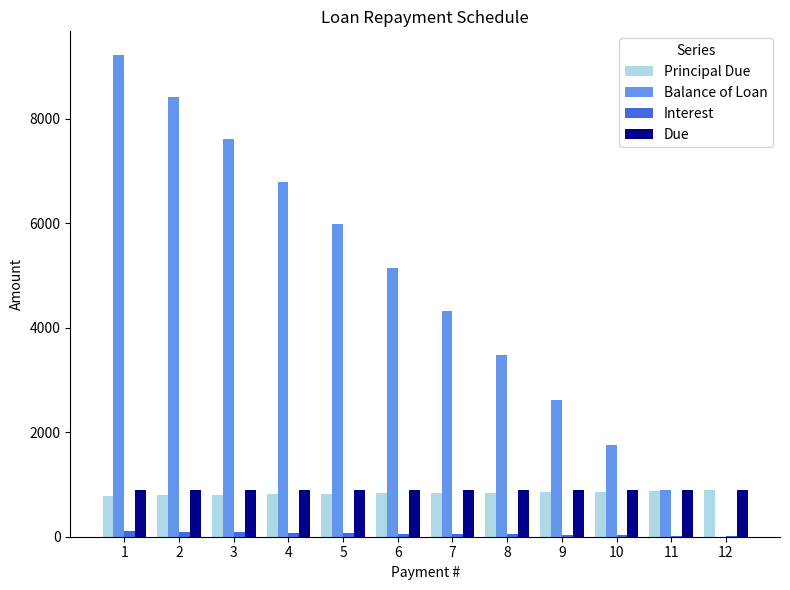

At which label does Balance of Loan first exceed 5149?

1